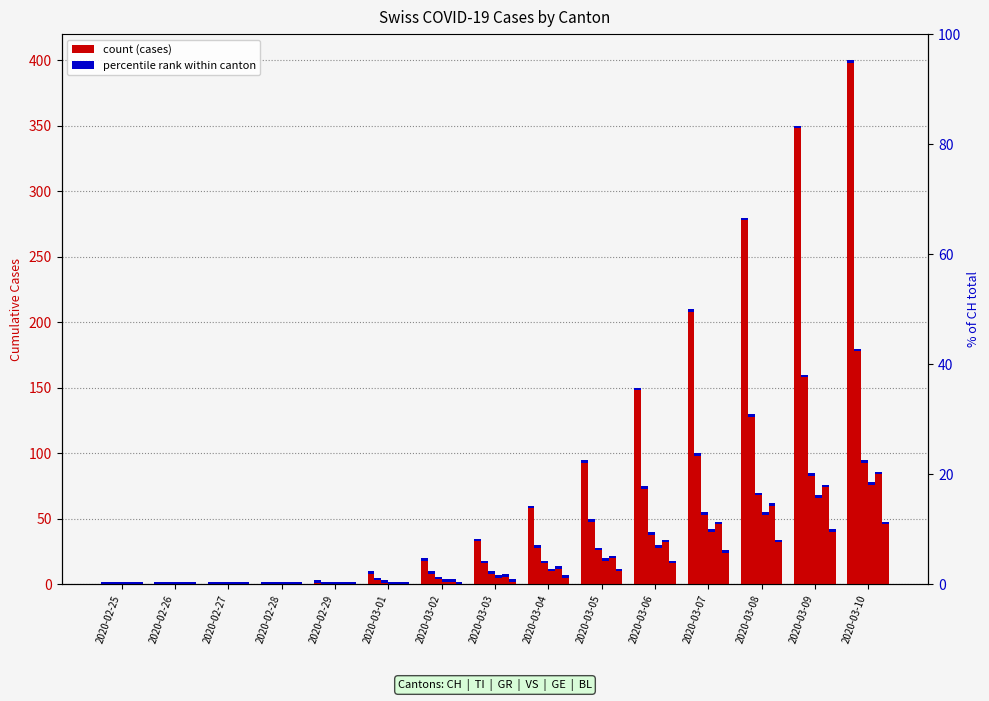

How many data points does each series have?

15